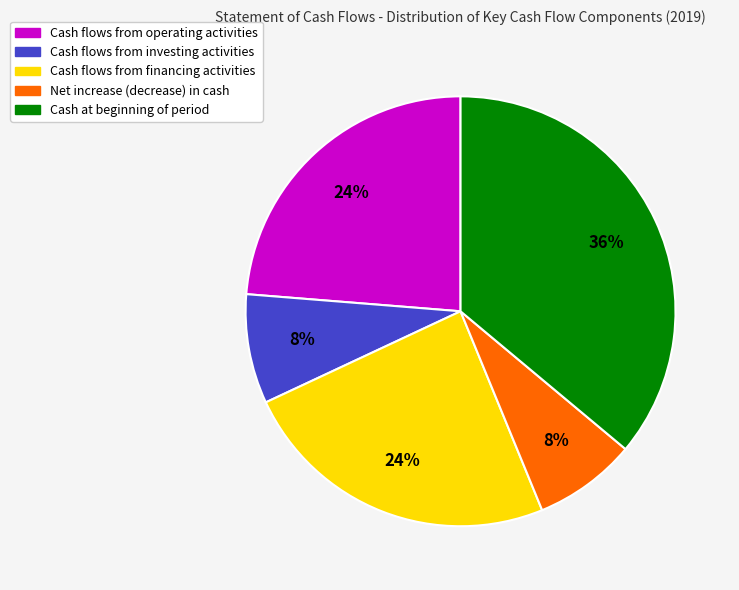

What is the largest slice in the pie chart?

Cash at beginning of period